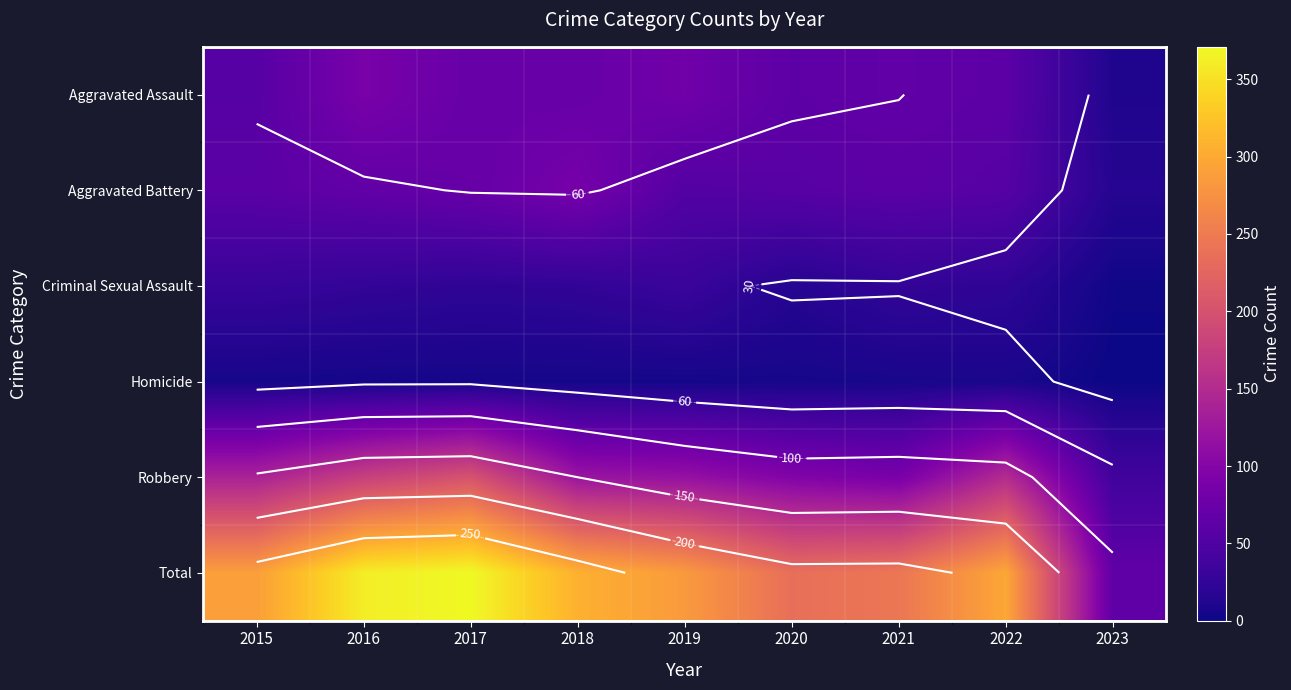

The Total series shows 236 at 2020. True or false?

True